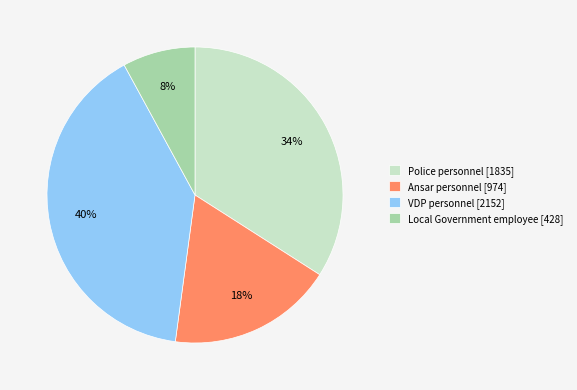

True or false: Police personnel accounts for 40% of the total.

False